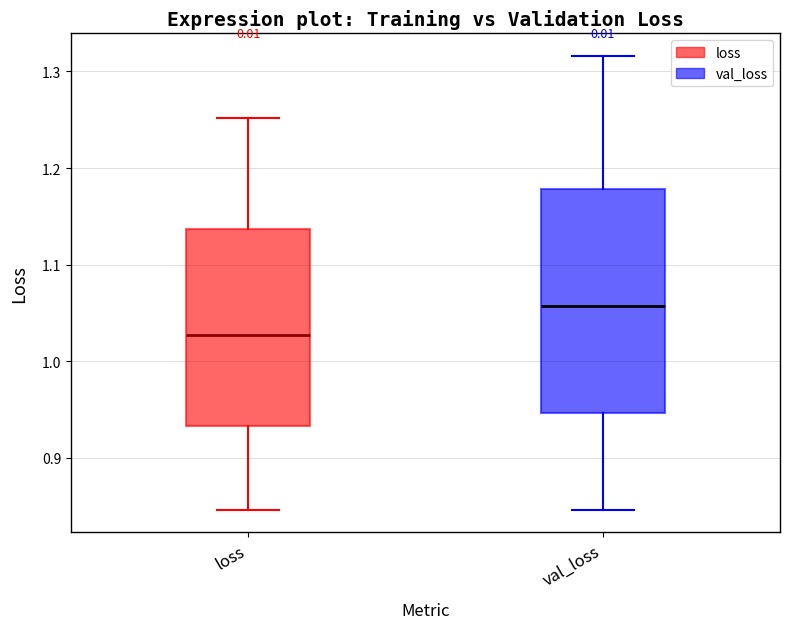

Which box is the tallest, from its lower edge to its upper edge?

val_loss